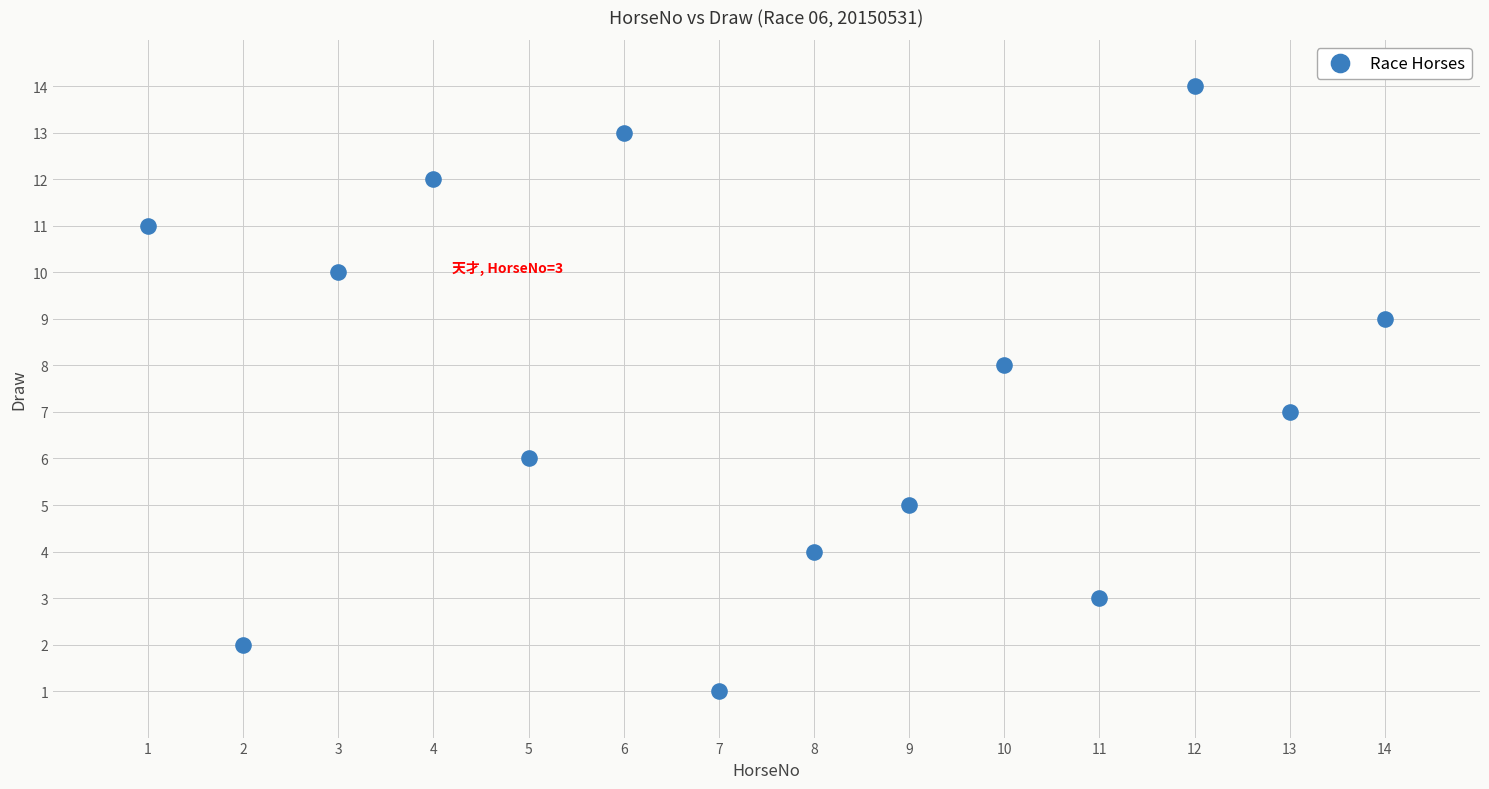

What is the range of Y values (max minus min)?

13